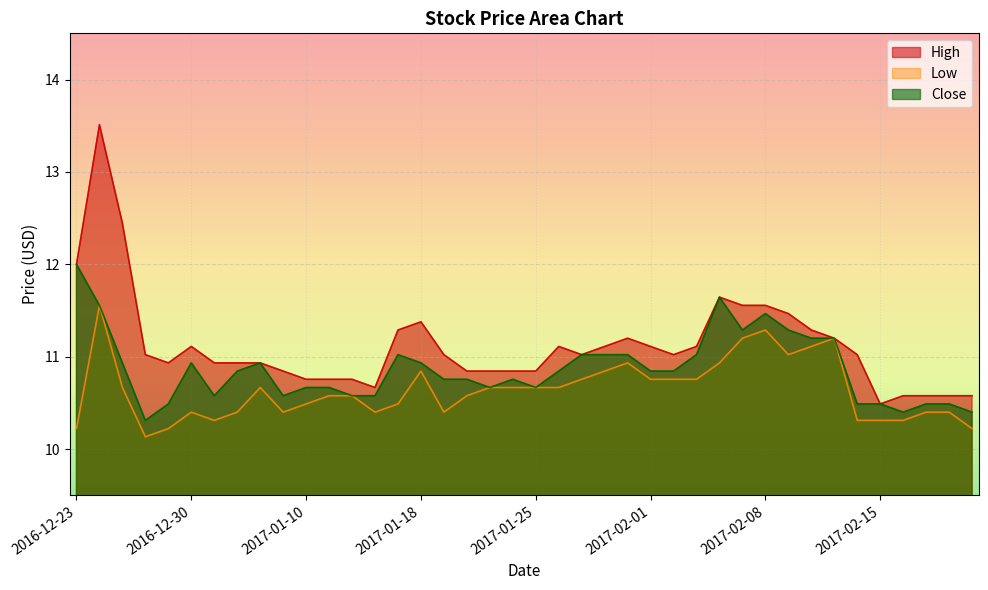

What is the sum of all Low values?

425.5